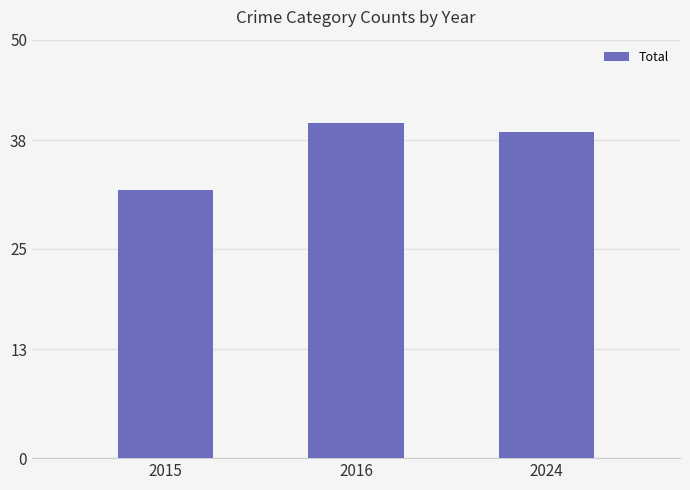

How many values are between 32 and 40?

3